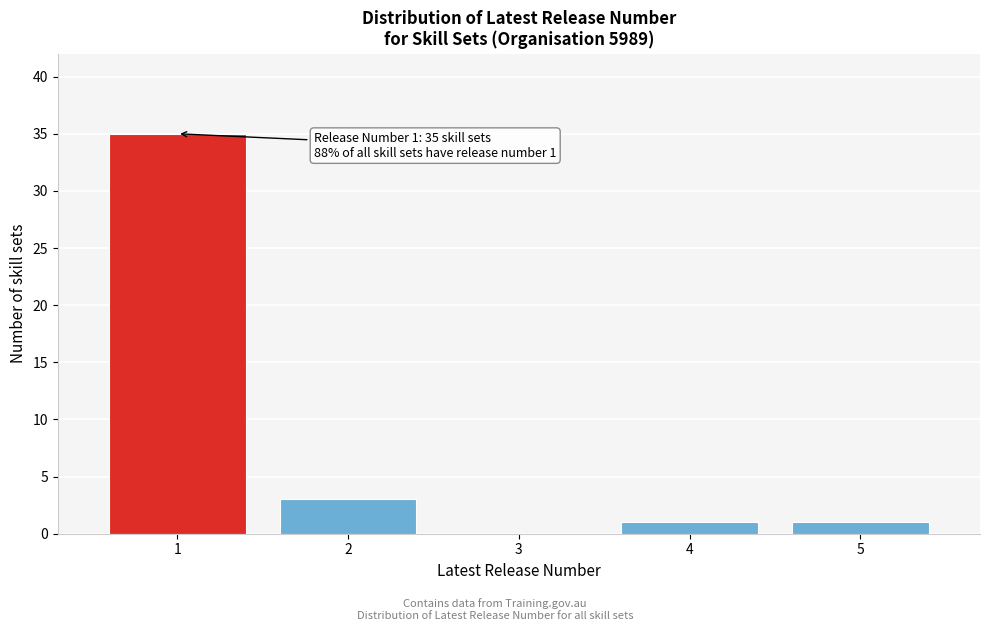

Which range on the x-axis has the tallest bar?

0.5 to 1.5